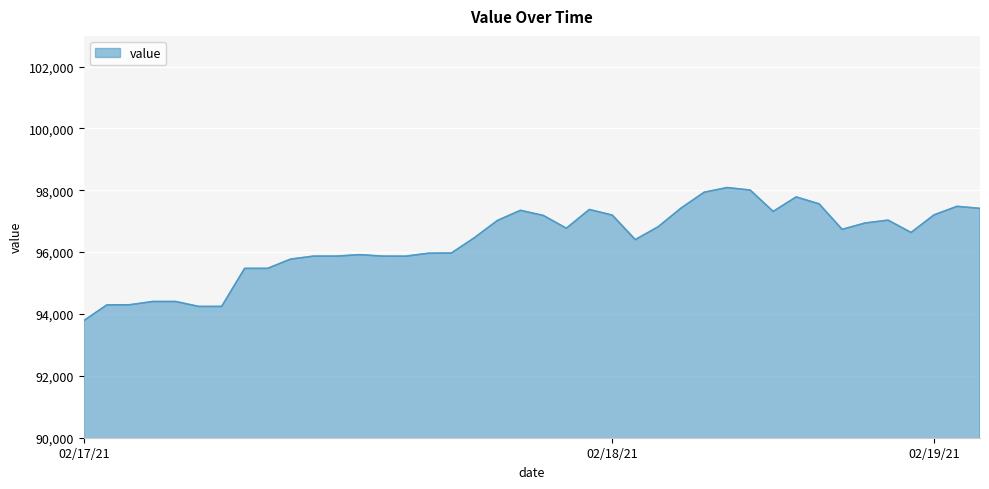

What is the maximum value shown in the chart?

98086.8